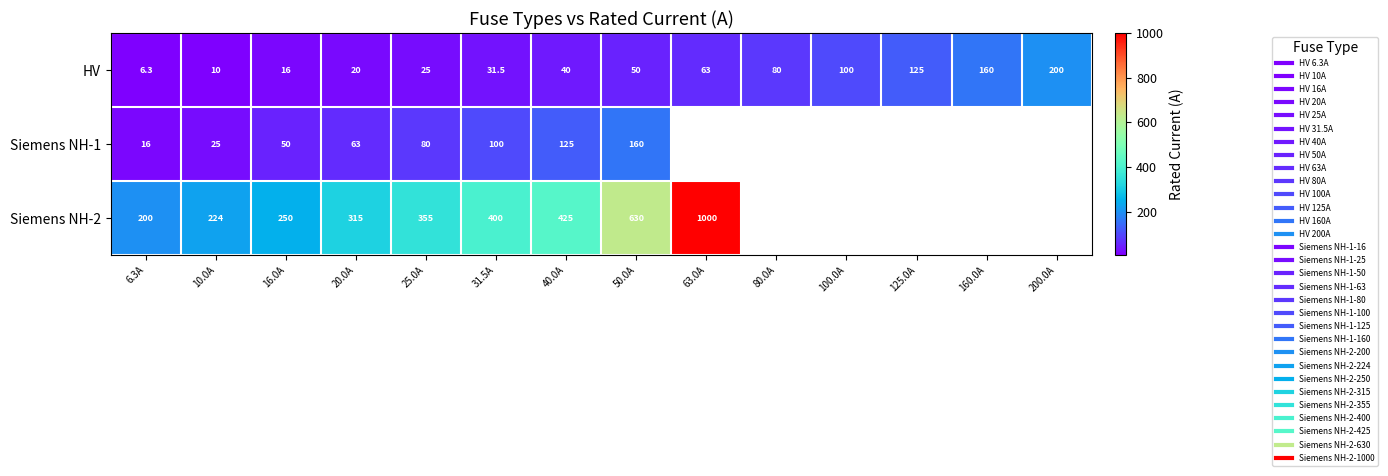

How many data points does each series have?

14